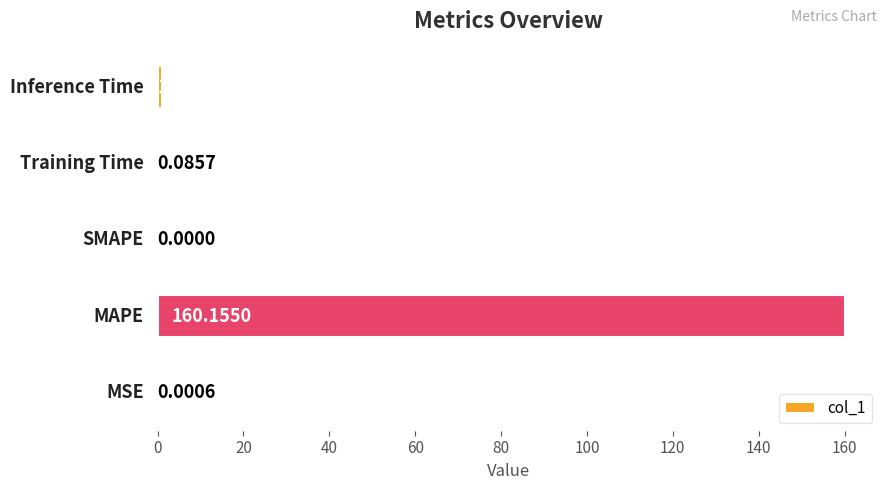

What is the sum of all values?

161.3